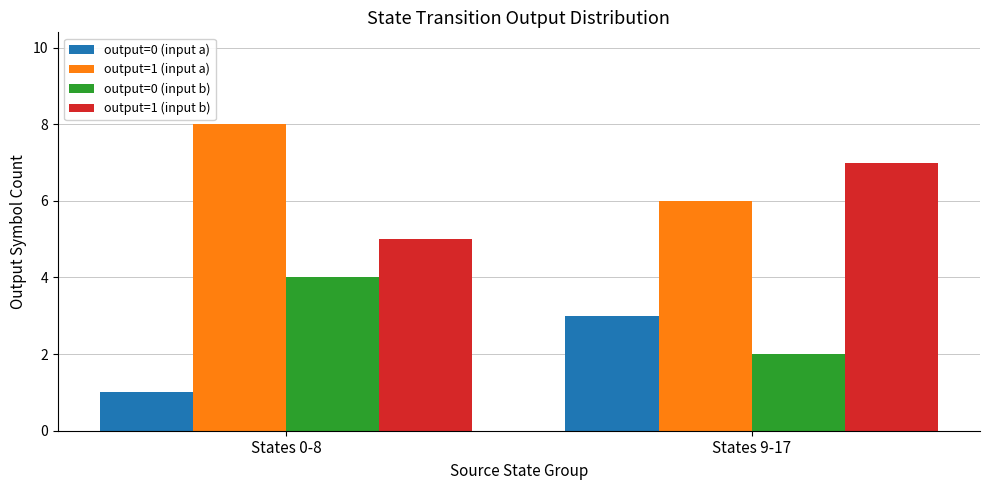

How many groups of bars are there?

2